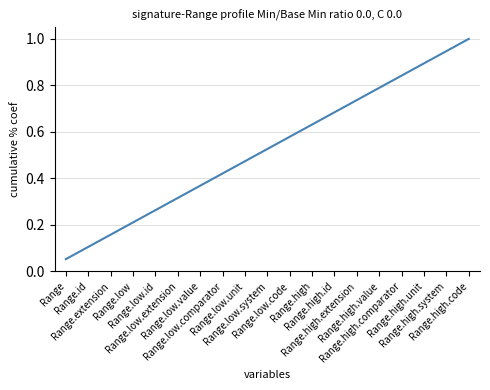

What is the maximum value shown in the chart?

1.0